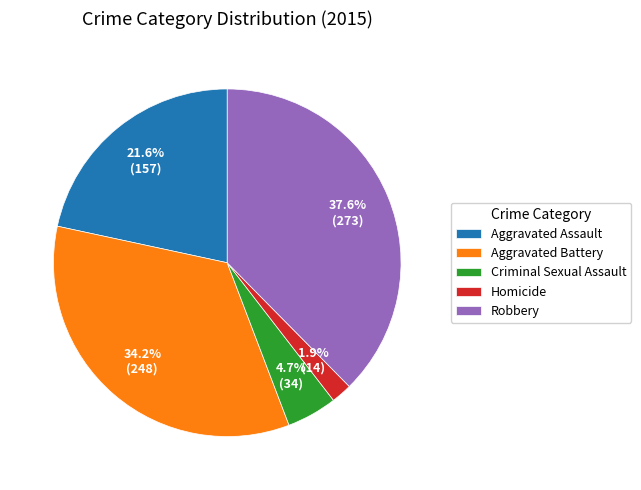

How many slices are in this pie chart?

5